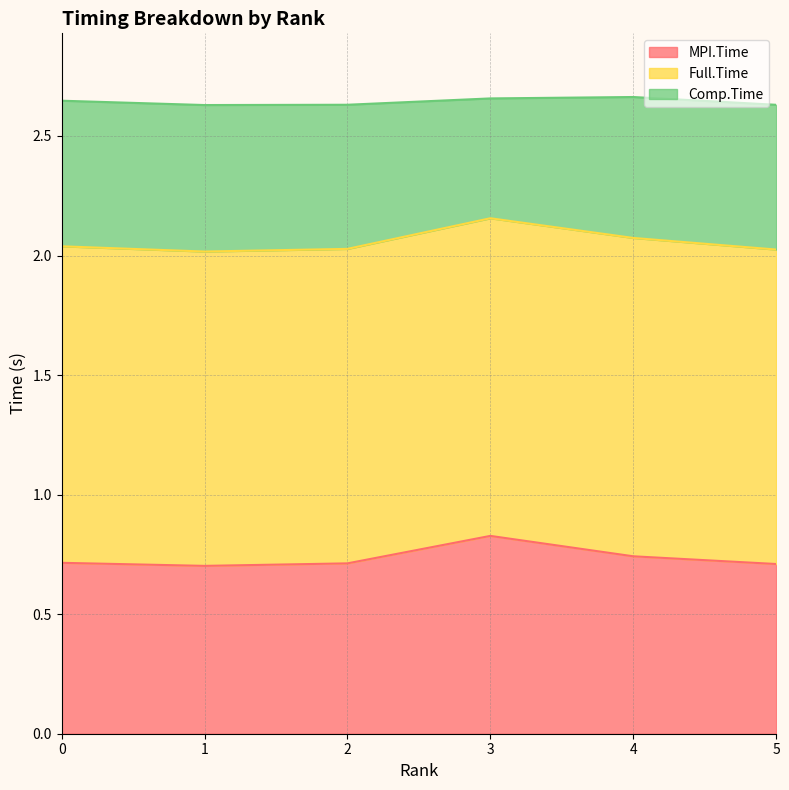

Is it true that MPI.Time equals 1.4 at 3?

False